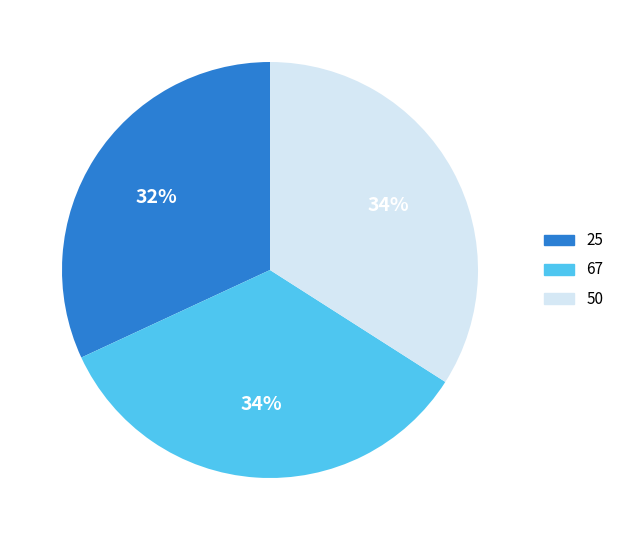

How many segments does this pie chart have?

3